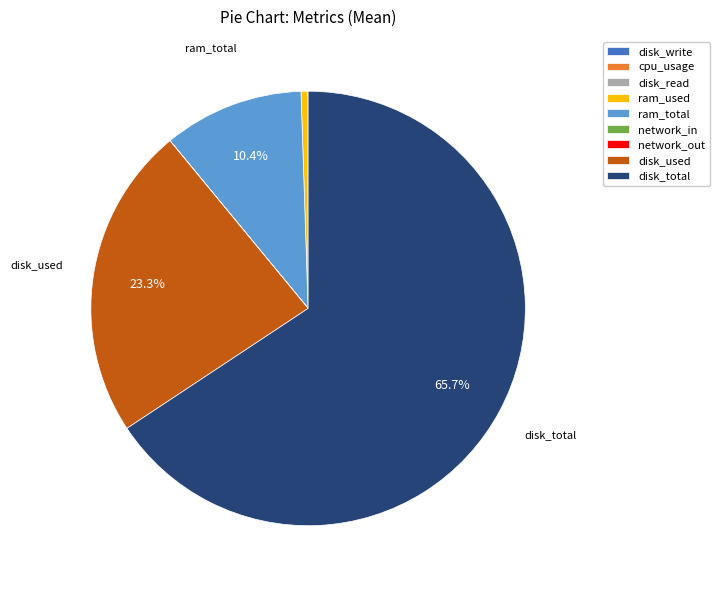

Which slice is the largest?

disk_total